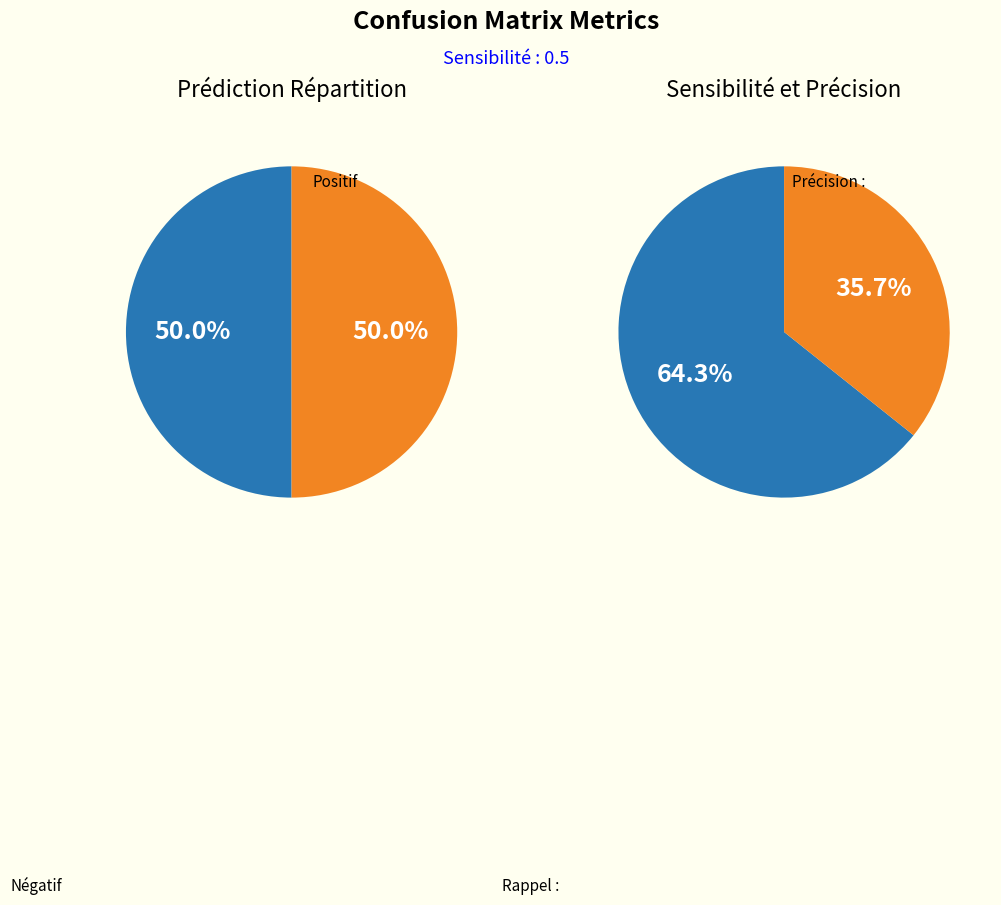

To the nearest percent, what portion does 1 represent?

50%